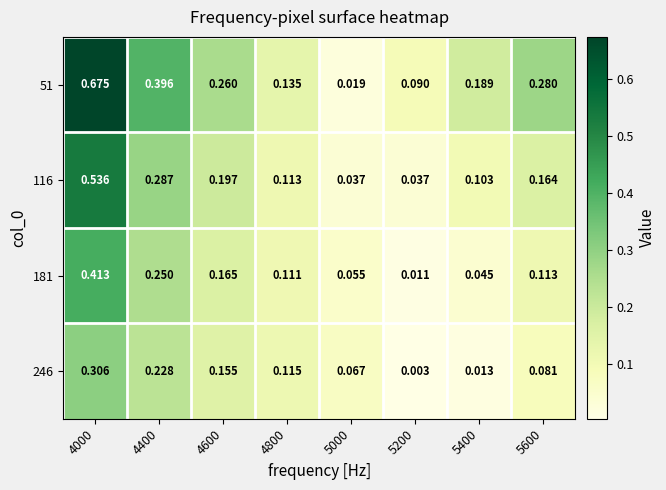

At which category is the sum across all series the highest?

4000